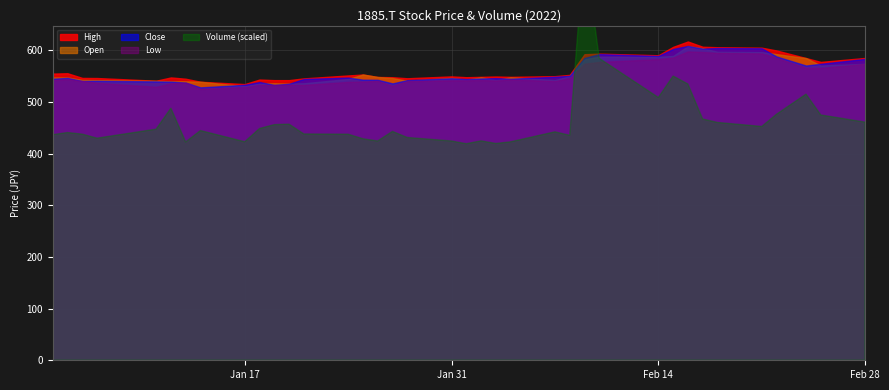

True or false: Low and Volume cross at least once.

False